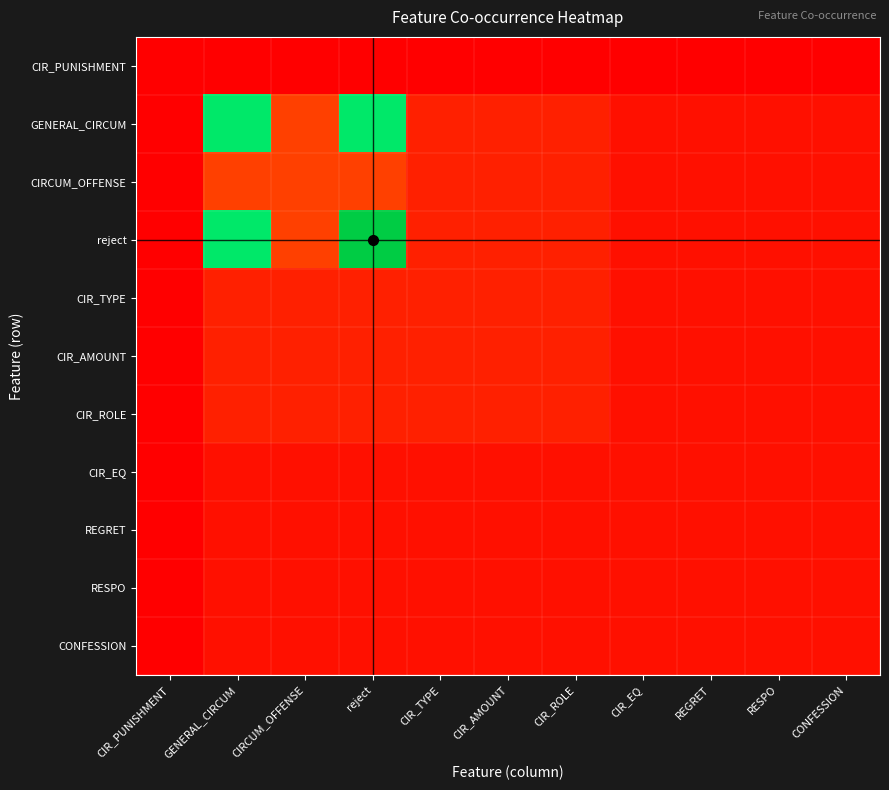

How many distinct data groups are displayed?

11